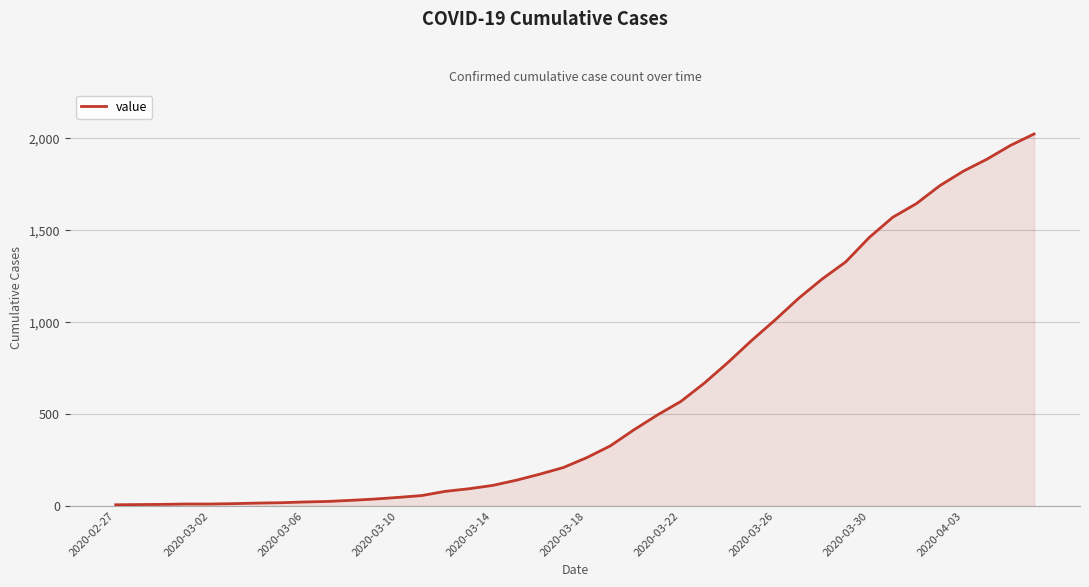

What is the greatest value displayed?

2024